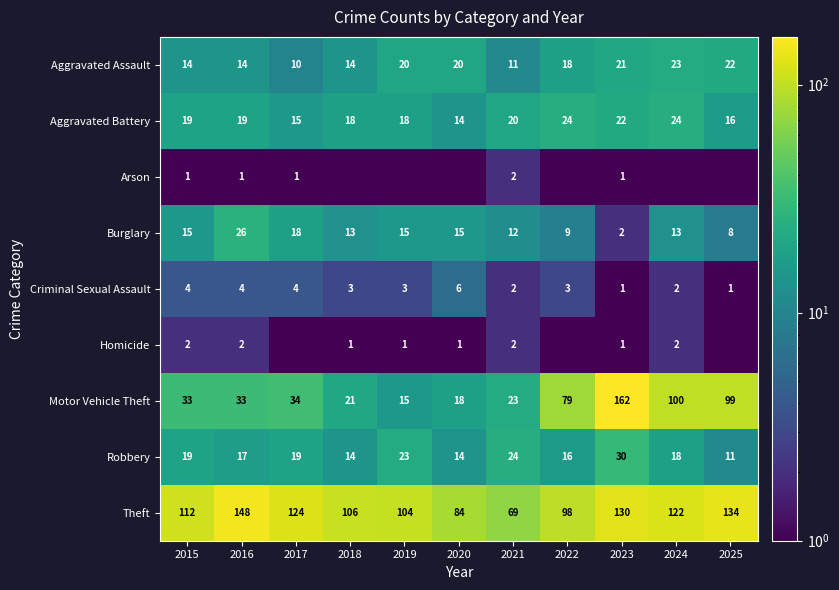

What is the total value across all series at 2021?

165.0